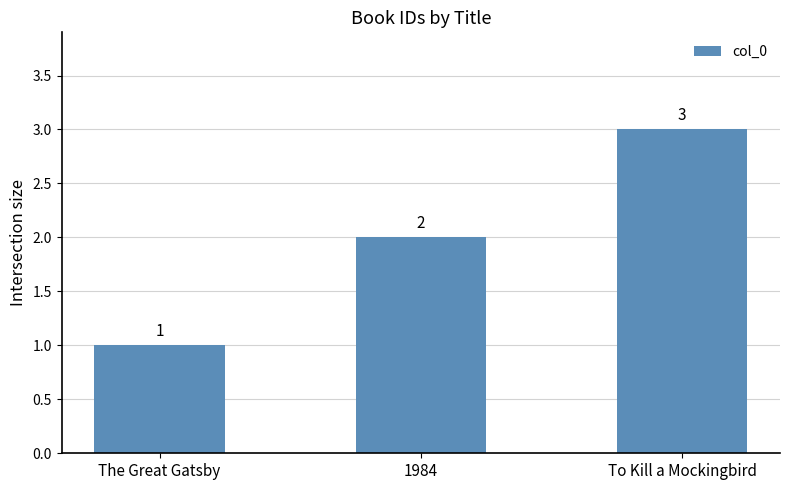

The chart shows a value of 0 at The Great Gatsby. True or false?

False